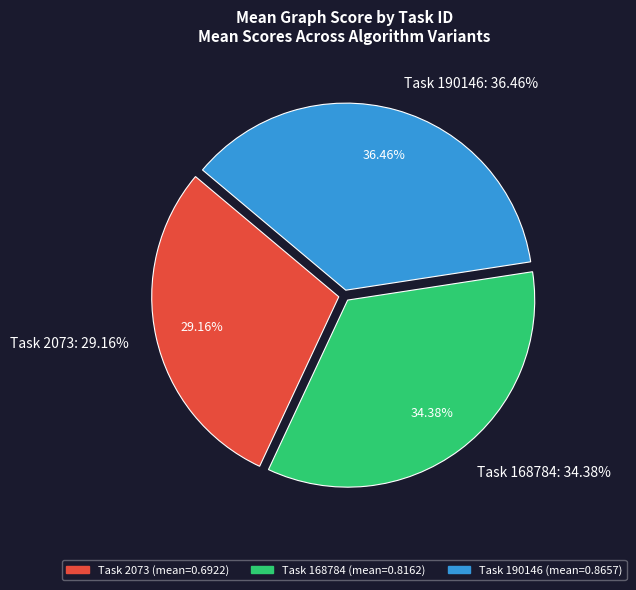

Does 2073 represent more than half of the total?

No